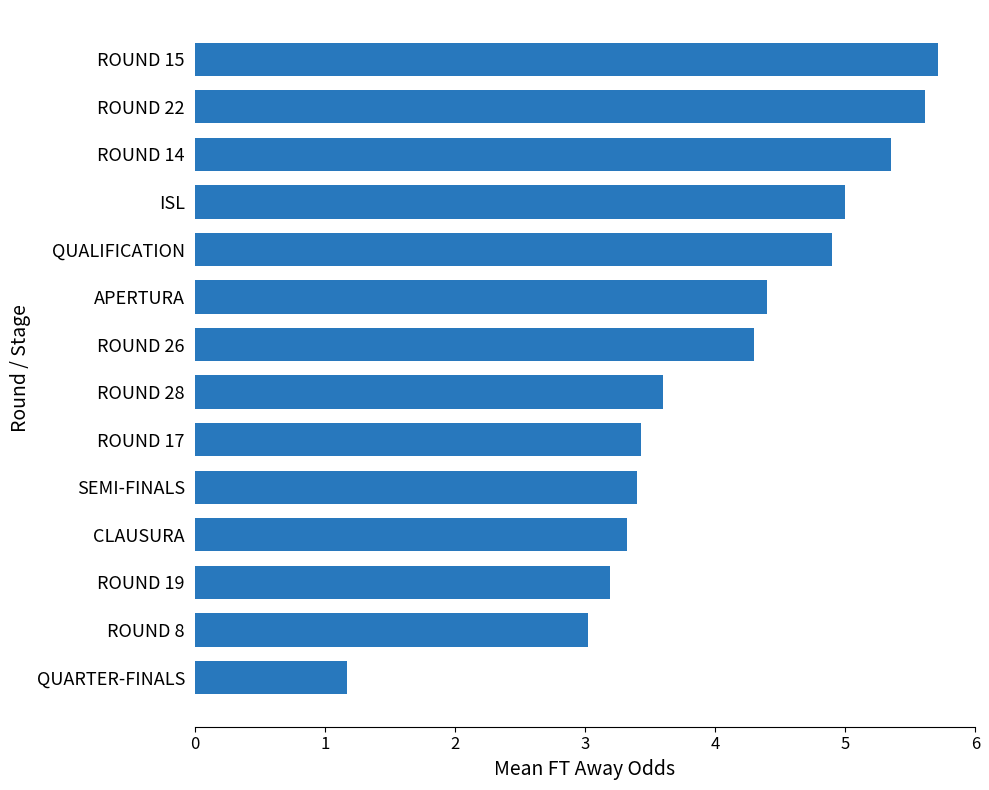

At which label is the value closest to 3?

ROUND 8